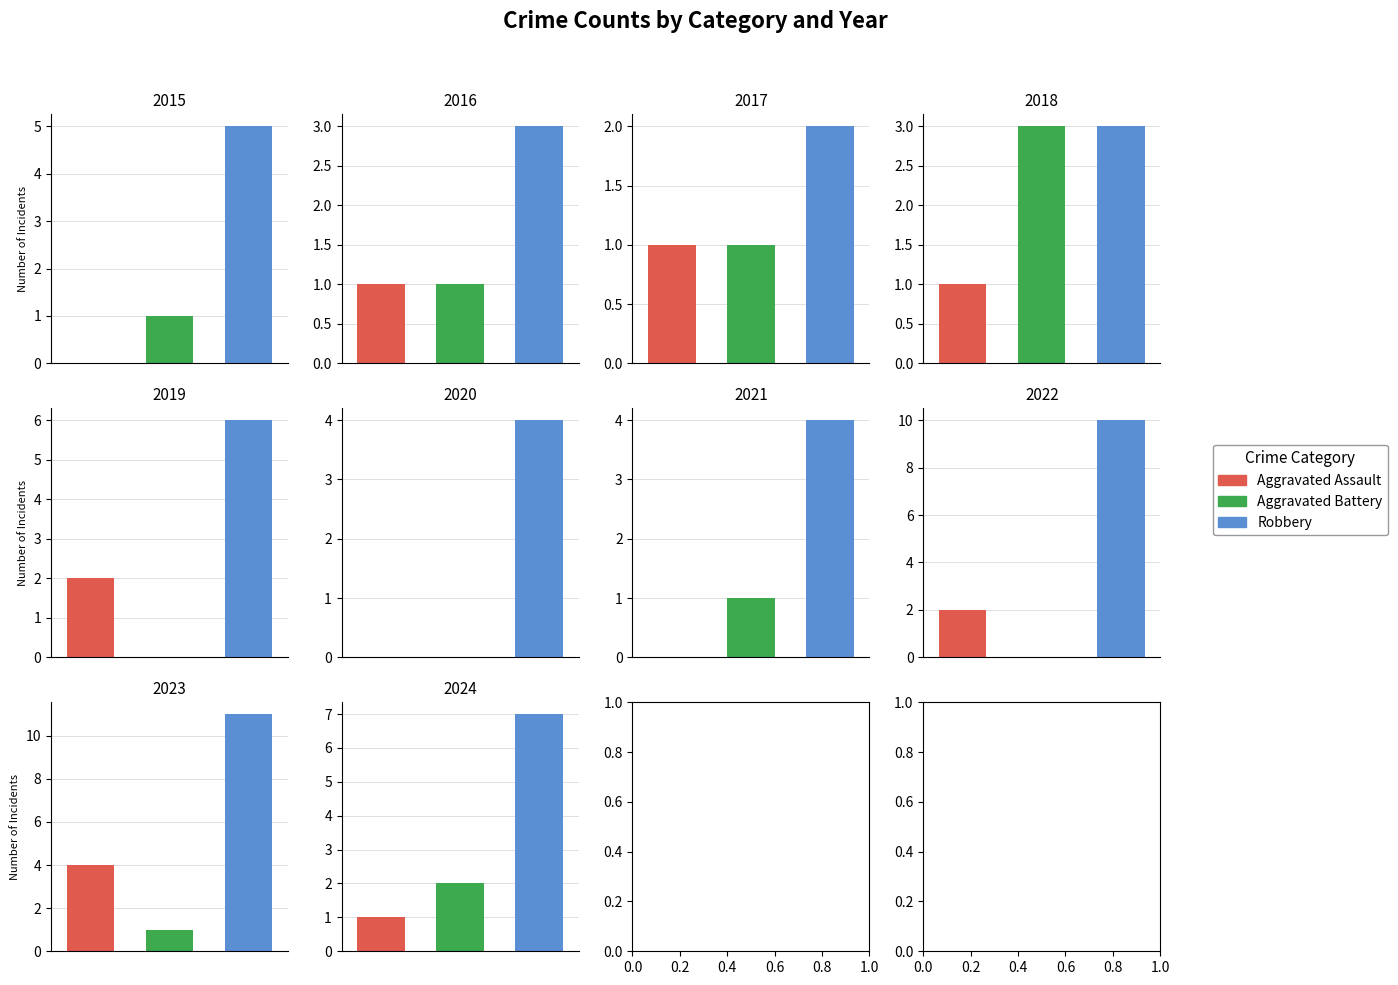

Reading right to left, list all the values displayed in this chart.

Aggravated Assault: 2024=1	2023=4	2022=2	2021=0	2020=0	2019=2	2018=1	2017=1	2016=1	2015=0
Aggravated Battery: 2024=2	2023=1	2022=0	2021=1	2020=0	2019=0	2018=3	2017=1	2016=1	2015=1
Robbery: 2024=7	2023=11	2022=10	2021=4	2020=4	2019=6	2018=3	2017=2	2016=3	2015=5